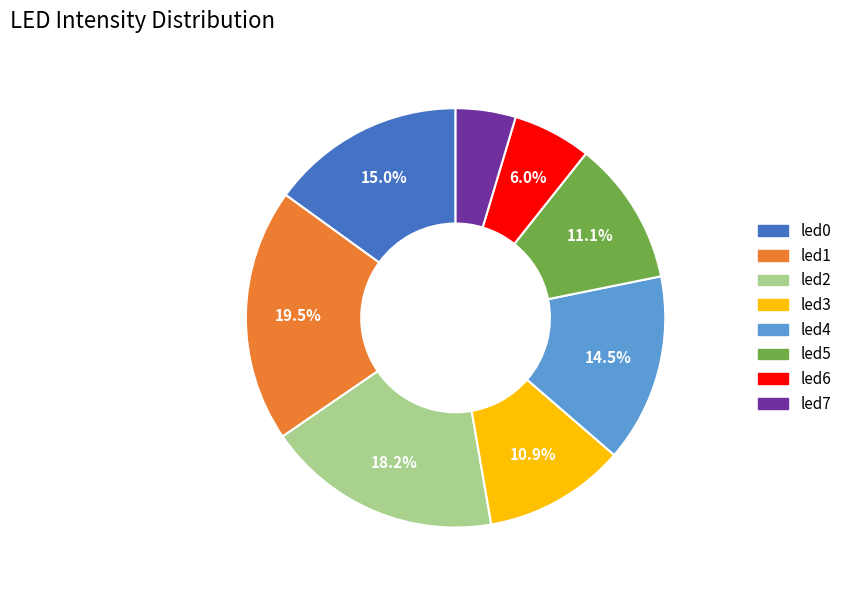

Combined, do led4 and led3 account for over 50%?

No